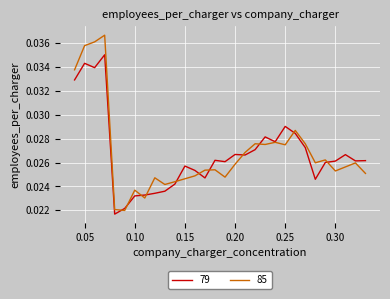

What is the sum of all 85 values?

0.8